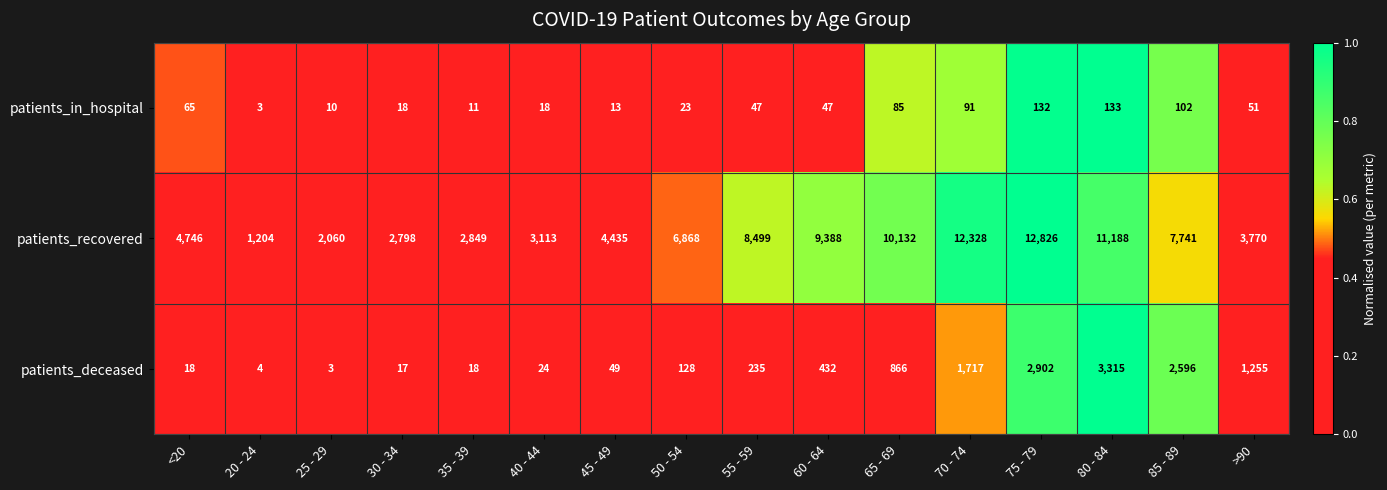

At 40 - 44, list the series in order from smallest to largest.

patients_in_hospital, patients_deceased, patients_recovered